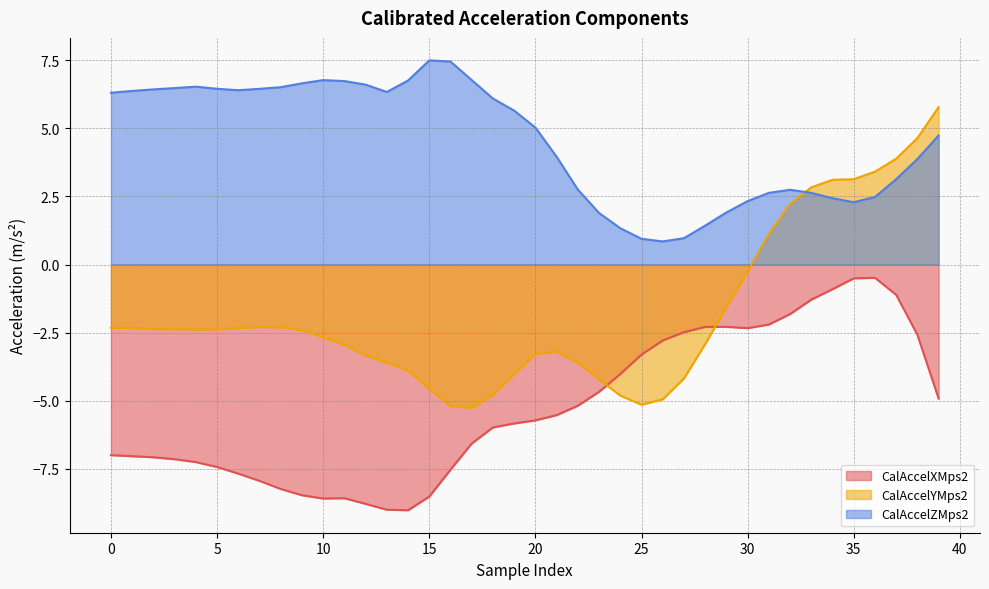

What is the sum of all CalAccelXMps2 values?

-210.0